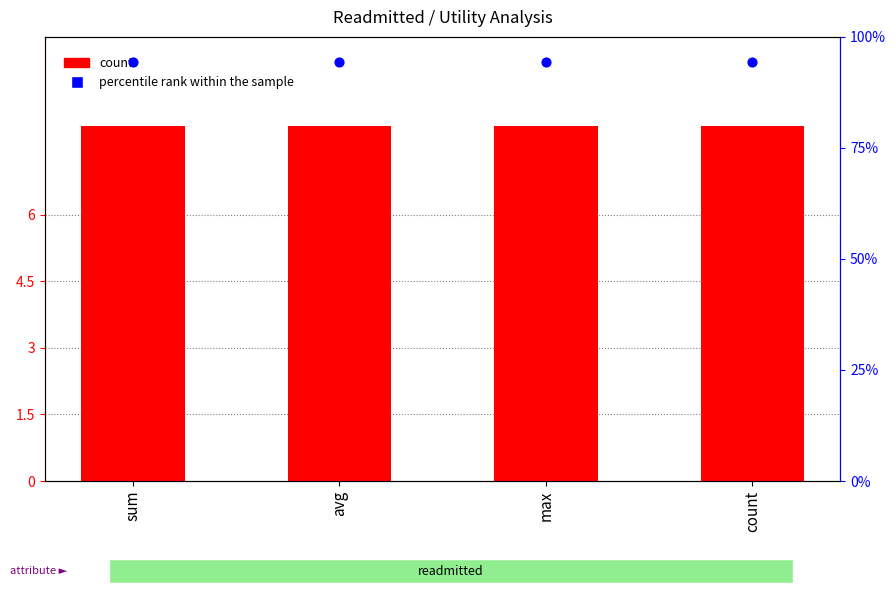

Which series reaches the maximum Y coordinate?

percentile rank within the sample